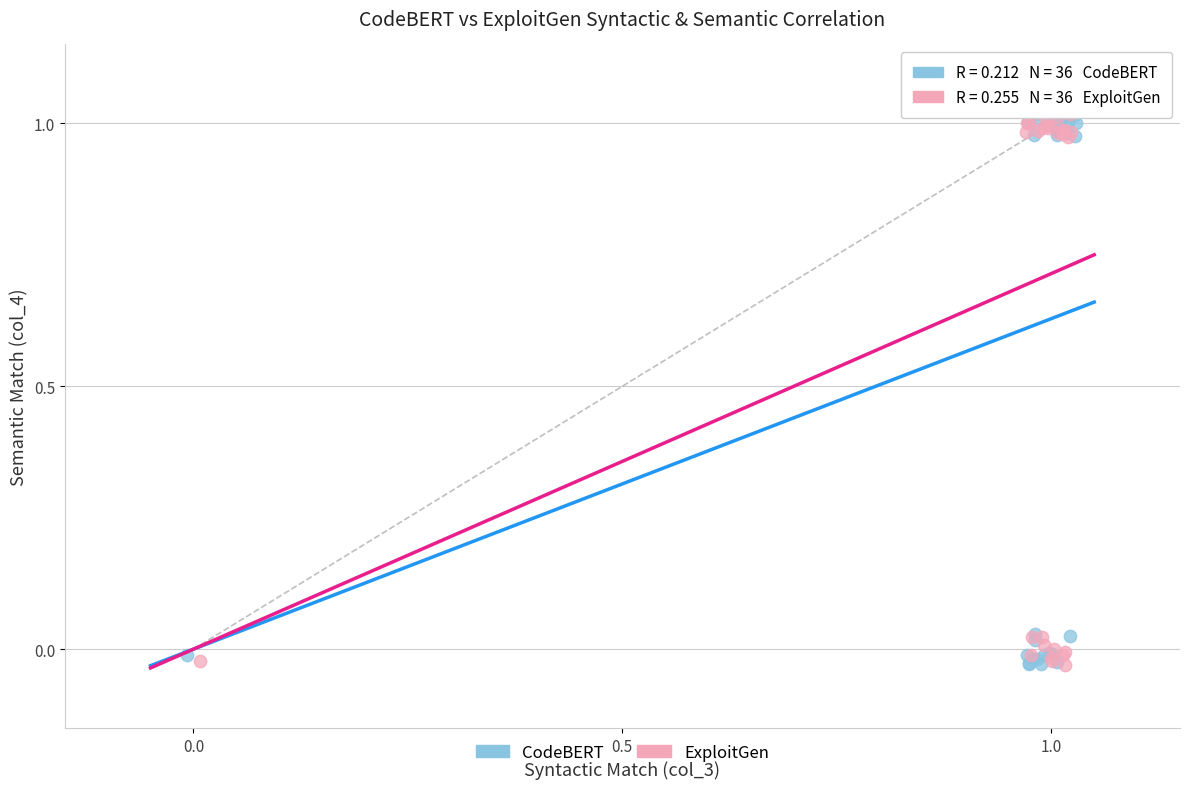

What are all the series names shown in the legend?

CodeBERT, ExploitGen